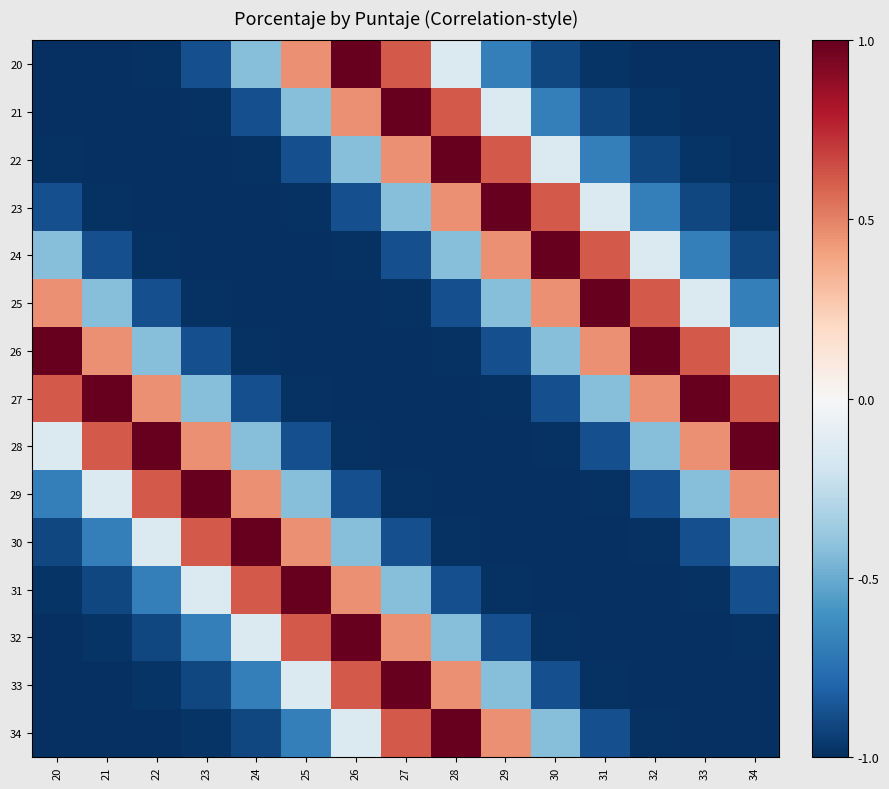

Reading right to left, transcribe all the data shown in this chart.

20: 34=-1.0	33=-1.0	32=-1.0	31=-1.0	30=-0.9	29=-0.7	28=-0.1	27=0.6	26=1.0	25=0.5	24=-0.4	23=-0.9	22=-1.0	21=-1.0	20=-1.0
21: 34=-1.0	33=-1.0	32=-1.0	31=-0.9	30=-0.7	29=-0.1	28=0.6	27=1.0	26=0.5	25=-0.4	24=-0.9	23=-1.0	22=-1.0	21=-1.0	20=-1.0
22: 34=-1.0	33=-1.0	32=-0.9	31=-0.7	30=-0.1	29=0.6	28=1.0	27=0.5	26=-0.4	25=-0.9	24=-1.0	23=-1.0	22=-1.0	21=-1.0	20=-1.0
23: 34=-1.0	33=-0.9	32=-0.7	31=-0.1	30=0.6	29=1.0	28=0.5	27=-0.4	26=-0.9	25=-1.0	24=-1.0	23=-1.0	22=-1.0	21=-1.0	20=-0.9
24: 34=-0.9	33=-0.7	32=-0.1	31=0.6	30=1.0	29=0.5	28=-0.4	27=-0.9	26=-1.0	25=-1.0	24=-1.0	23=-1.0	22=-1.0	21=-0.9	20=-0.4
25: 34=-0.7	33=-0.1	32=0.6	31=1.0	30=0.5	29=-0.4	28=-0.9	27=-1.0	26=-1.0	25=-1.0	24=-1.0	23=-1.0	22=-0.9	21=-0.4	20=0.5
26: 34=-0.1	33=0.6	32=1.0	31=0.5	30=-0.4	29=-0.9	28=-1.0	27=-1.0	26=-1.0	25=-1.0	24=-1.0	23=-0.9	22=-0.4	21=0.5	20=1.0
27: 34=0.6	33=1.0	32=0.5	31=-0.4	30=-0.9	29=-1.0	28=-1.0	27=-1.0	26=-1.0	25=-1.0	24=-0.9	23=-0.4	22=0.5	21=1.0	20=0.6
28: 34=1.0	33=0.5	32=-0.4	31=-0.9	30=-1.0	29=-1.0	28=-1.0	27=-1.0	26=-1.0	25=-0.9	24=-0.4	23=0.5	22=1.0	21=0.6	20=-0.1
29: 34=0.5	33=-0.4	32=-0.9	31=-1.0	30=-1.0	29=-1.0	28=-1.0	27=-1.0	26=-0.9	25=-0.4	24=0.5	23=1.0	22=0.6	21=-0.1	20=-0.7
30: 34=-0.4	33=-0.9	32=-1.0	31=-1.0	30=-1.0	29=-1.0	28=-1.0	27=-0.9	26=-0.4	25=0.5	24=1.0	23=0.6	22=-0.1	21=-0.7	20=-0.9
31: 34=-0.9	33=-1.0	32=-1.0	31=-1.0	30=-1.0	29=-1.0	28=-0.9	27=-0.4	26=0.5	25=1.0	24=0.6	23=-0.1	22=-0.7	21=-0.9	20=-1.0
32: 34=-1.0	33=-1.0	32=-1.0	31=-1.0	30=-1.0	29=-0.9	28=-0.4	27=0.5	26=1.0	25=0.6	24=-0.1	23=-0.7	22=-0.9	21=-1.0	20=-1.0
33: 34=-1.0	33=-1.0	32=-1.0	31=-1.0	30=-0.9	29=-0.4	28=0.5	27=1.0	26=0.6	25=-0.1	24=-0.7	23=-0.9	22=-1.0	21=-1.0	20=-1.0
34: 34=-1.0	33=-1.0	32=-1.0	31=-0.9	30=-0.4	29=0.5	28=1.0	27=0.6	26=-0.1	25=-0.7	24=-0.9	23=-1.0	22=-1.0	21=-1.0	20=-1.0